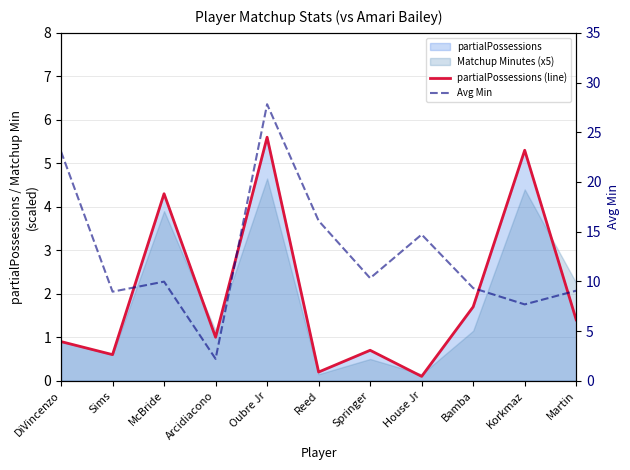

Between Sims and Arcidiacono, which is larger?

Arcidiacono